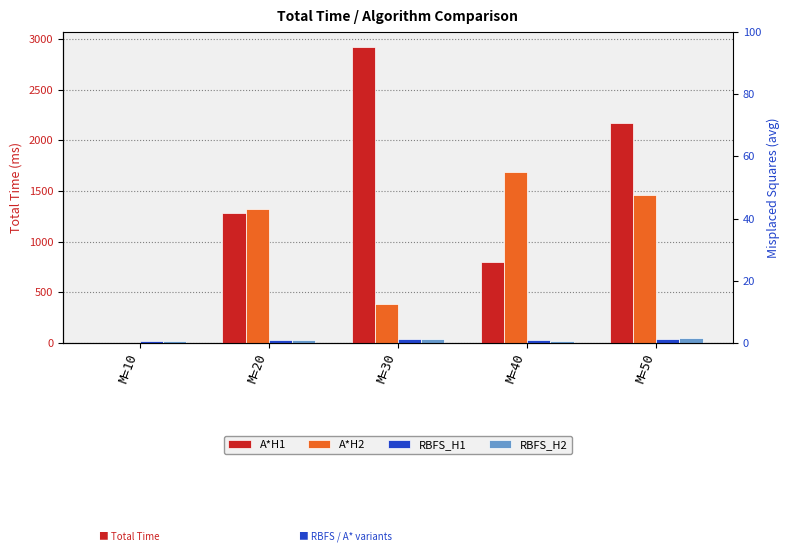

What is the difference between the maximum and minimum values in the RBFS_H2 series?

26.6